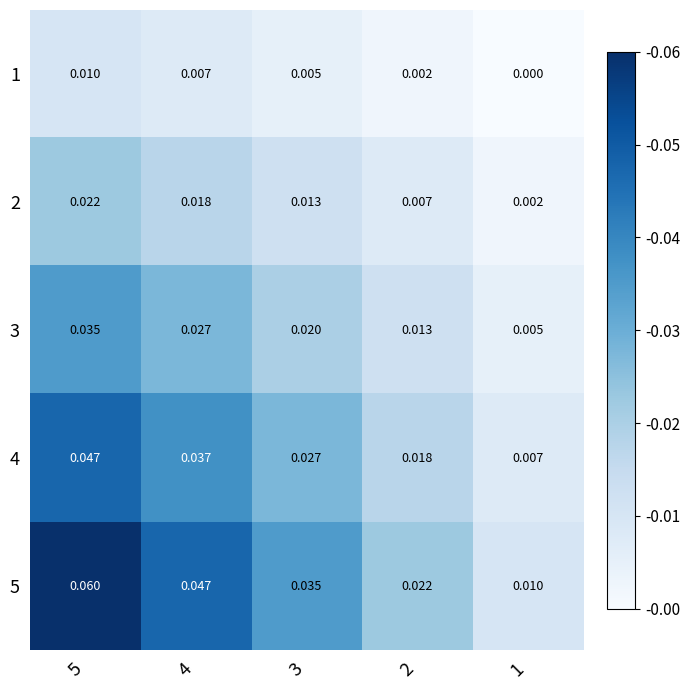

At how many categories does at least one series exceed 0?

5